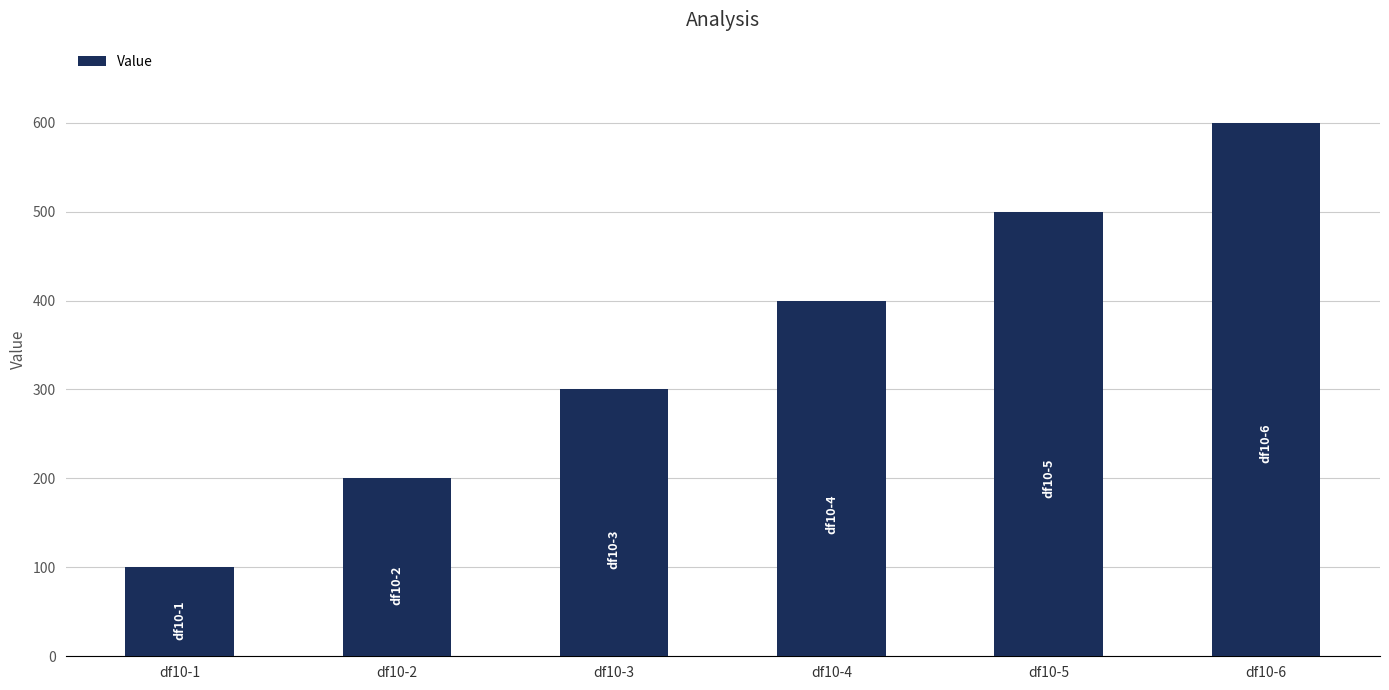

Count the values in the range 200 to 500.

4